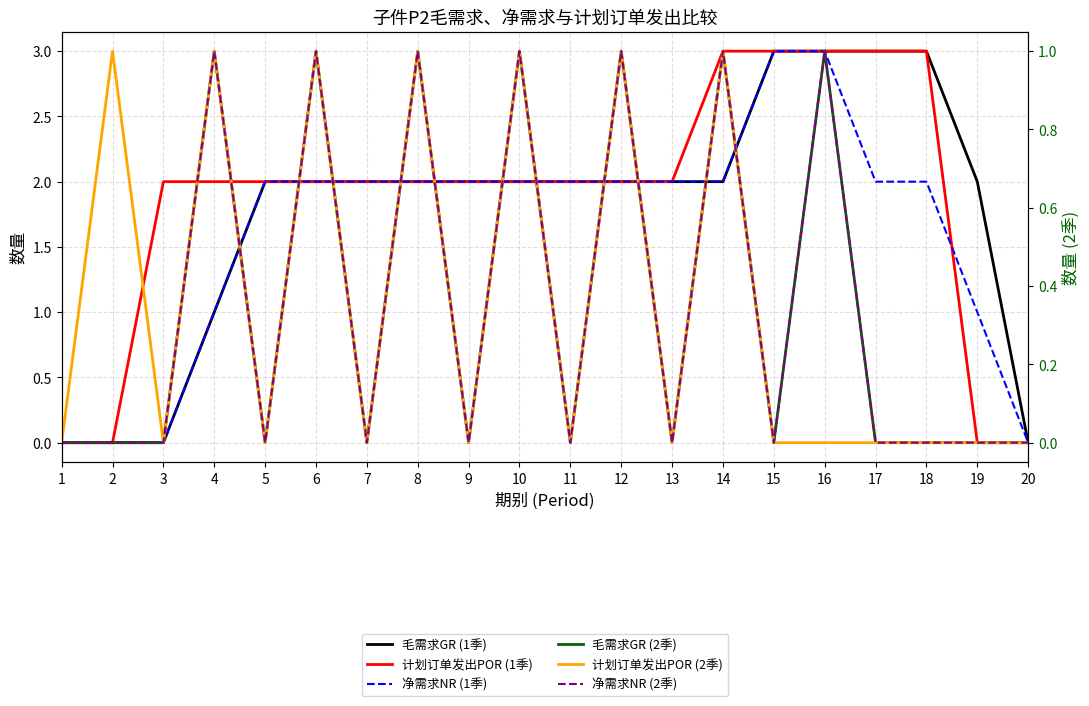

How many lines are shown in the chart?

6